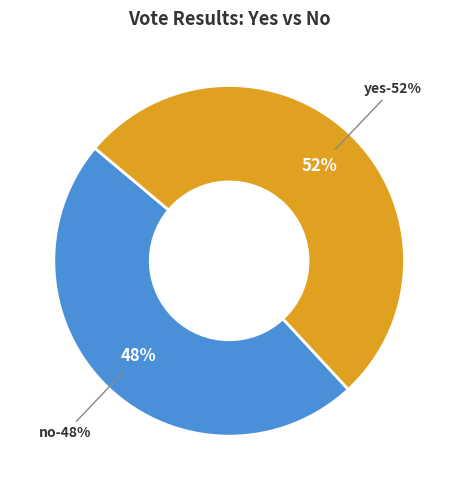

To the nearest percent, what is the difference between the largest and smallest slice percentages?

4%